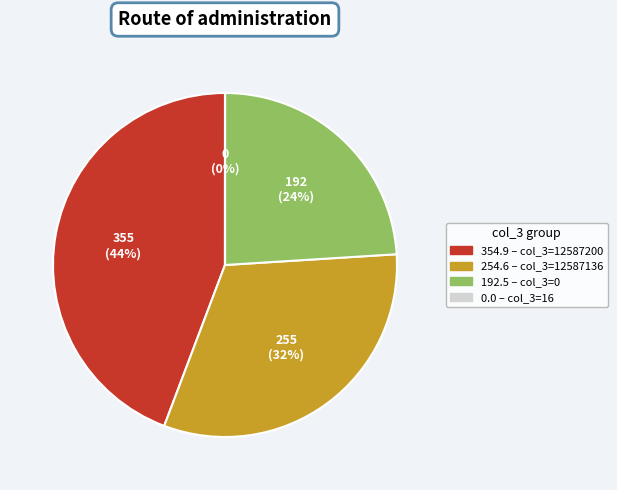

Is there any slice that represents more than half of the pie?

No